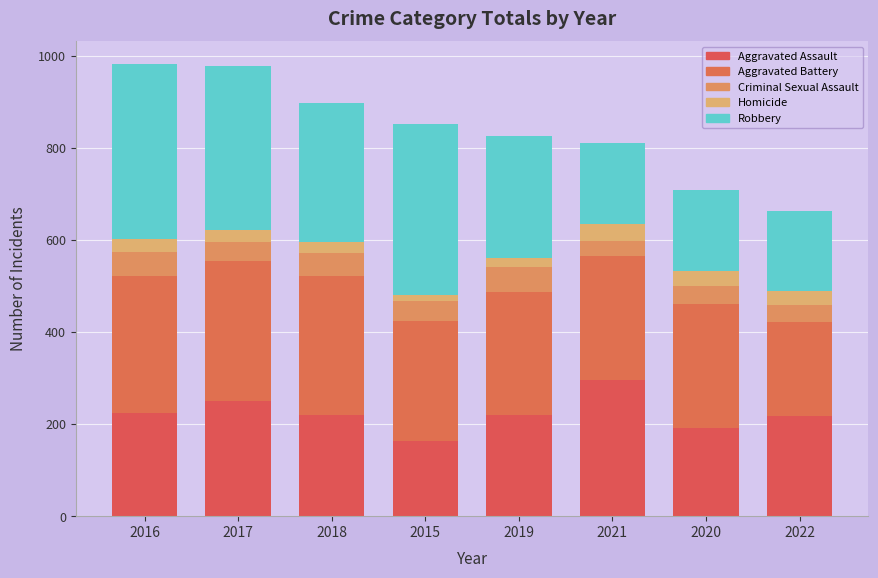

The value of Homicide at 2017 is 27. True or false?

True